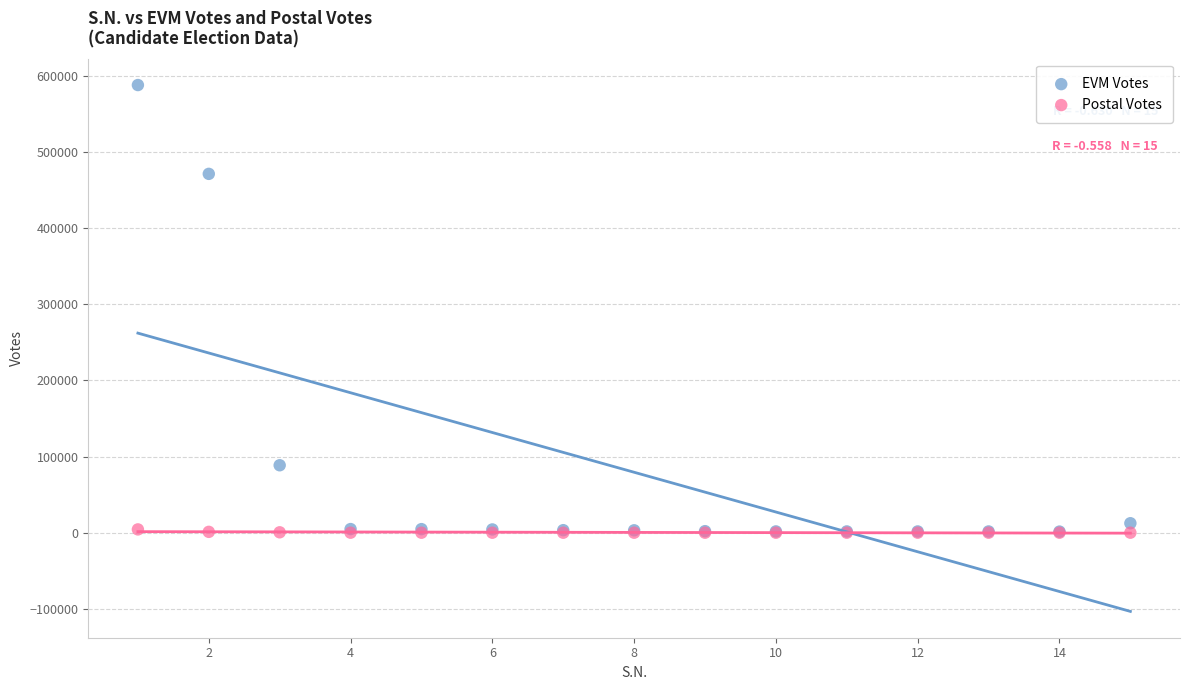

Across all series, what Y value is closest to 293914?

471198